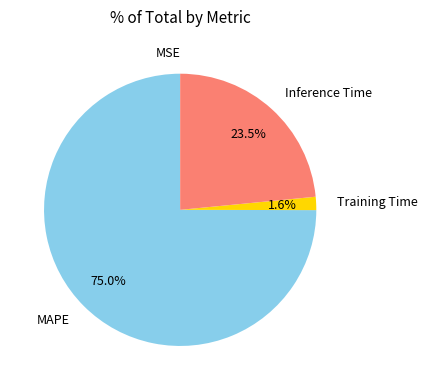

To the nearest percent, what is the average slice percentage?

25%